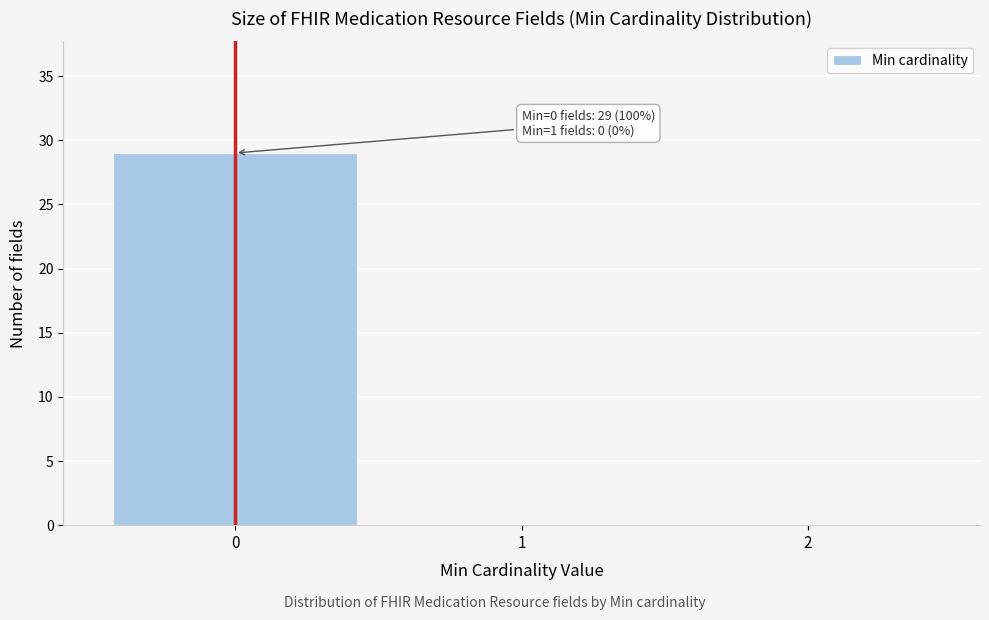

Which range on the x-axis has the tallest bar?

-0.5 to 0.5